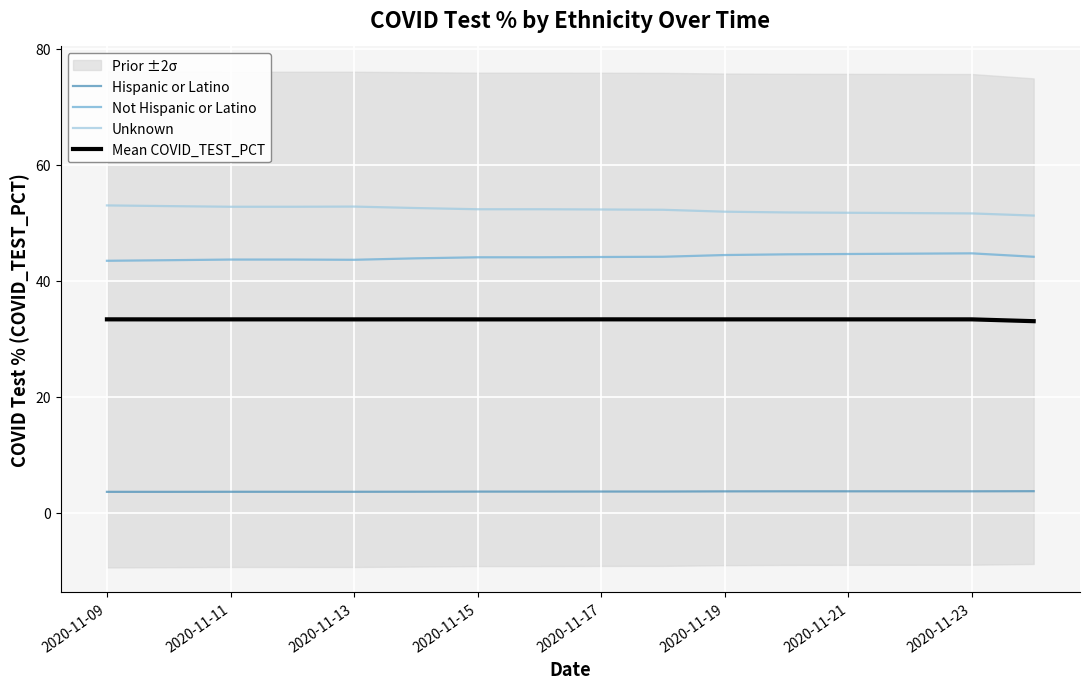

True or false: Mean COVID_TEST_PCT and Not Hispanic or Latino cross at least once.

False